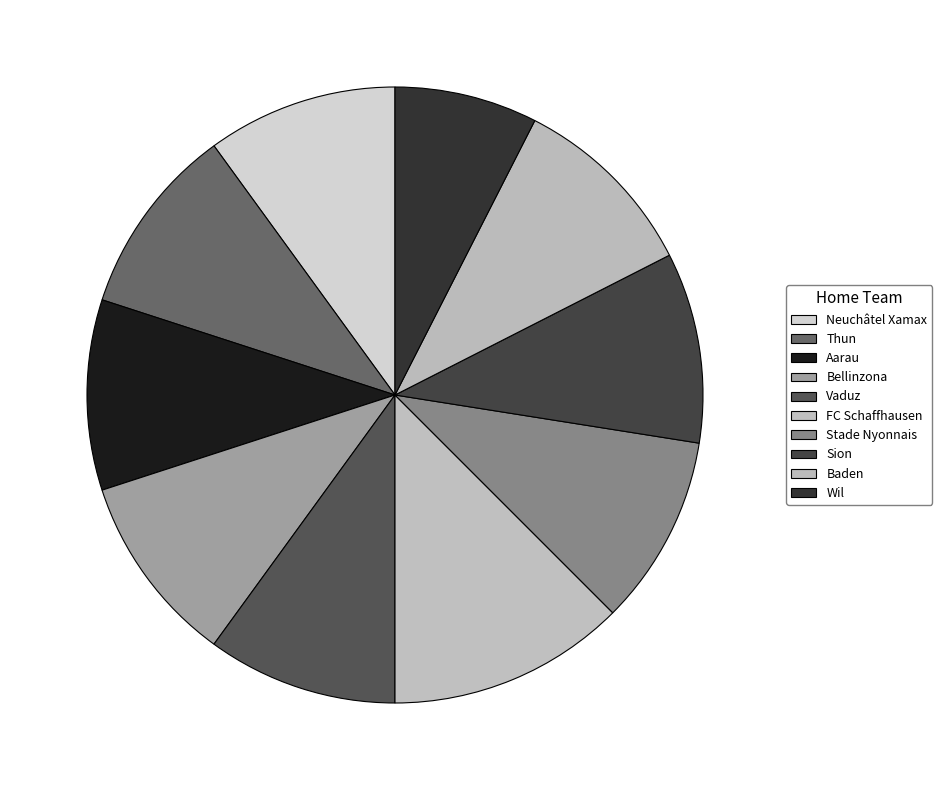

How much of the chart is everything except Bellinzona?

90.4%